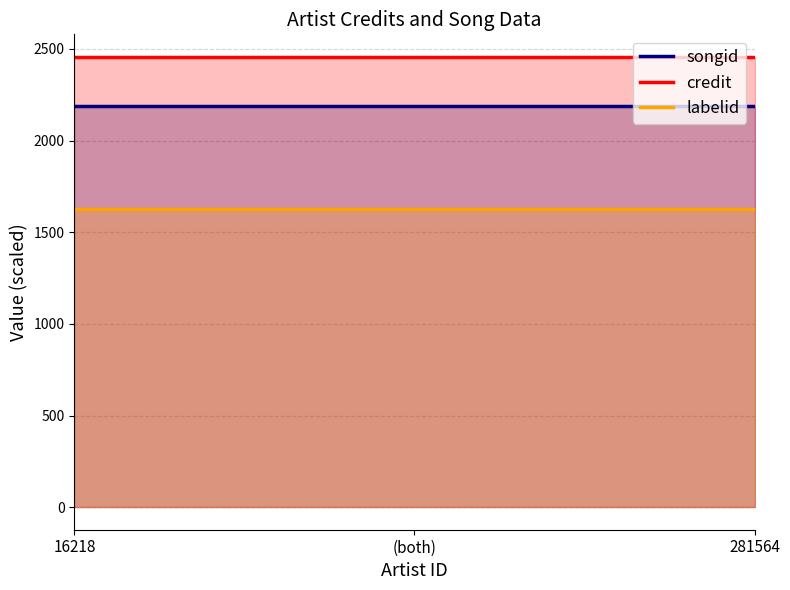

How many lines are shown in the chart?

3